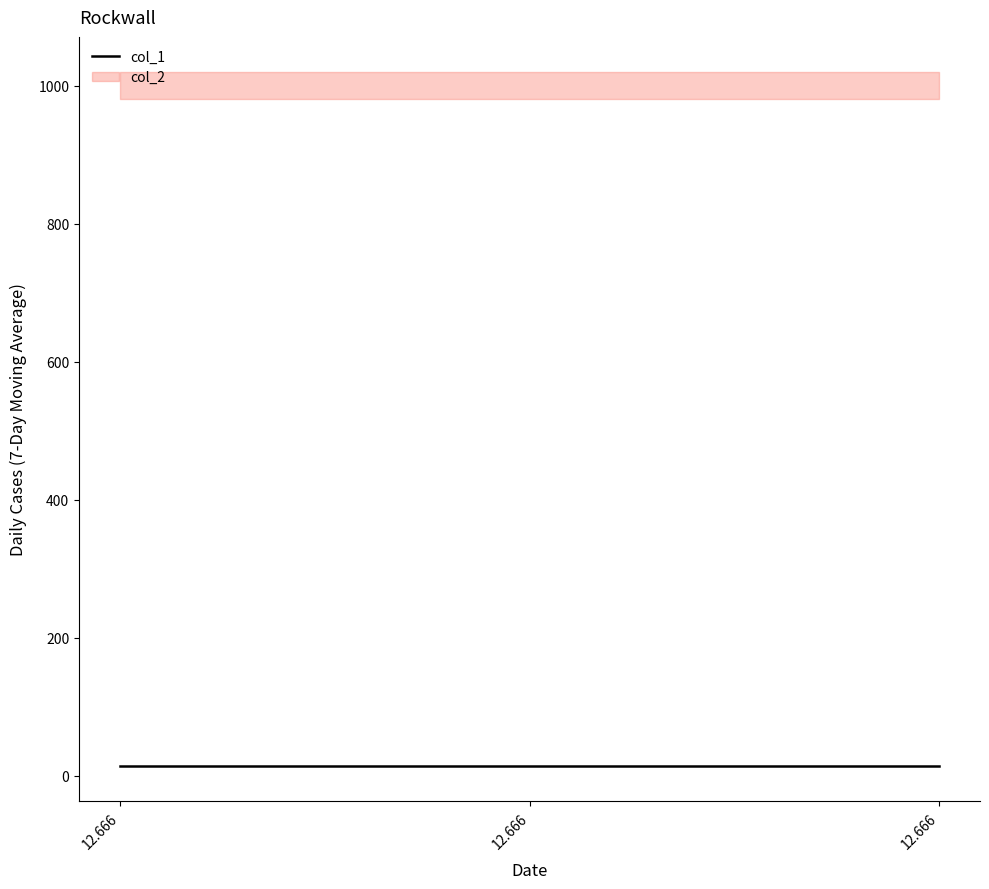

Reading left to right, transcribe all the data shown in this chart.

col_1: 12.666=13.6	12.666=13.6	12.666=13.6
col_2: 12.666=1000.3	12.666=1000.3	12.666=1000.3